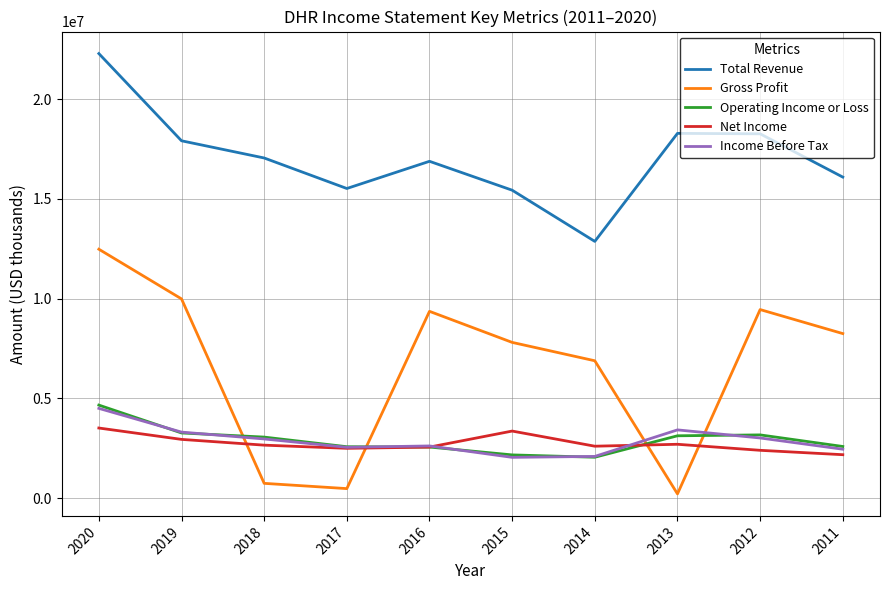

Which series has the largest range (max minus min)?

Gross Profit